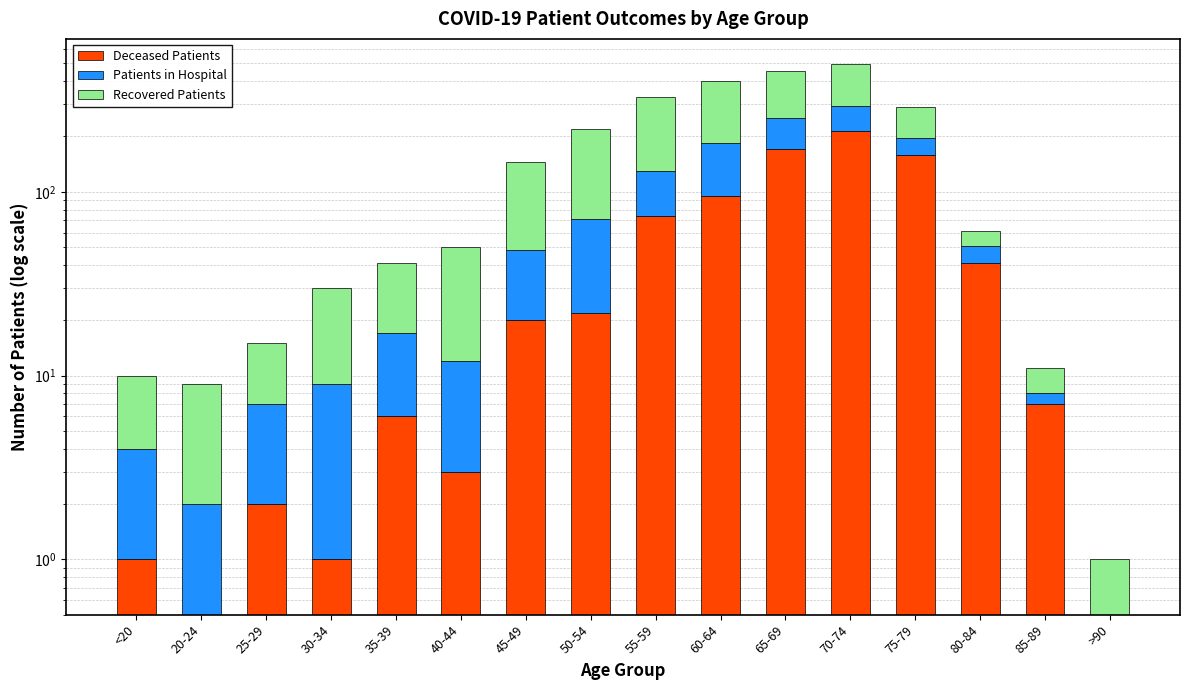

How many values in Patients in Hospital are above zero?

15